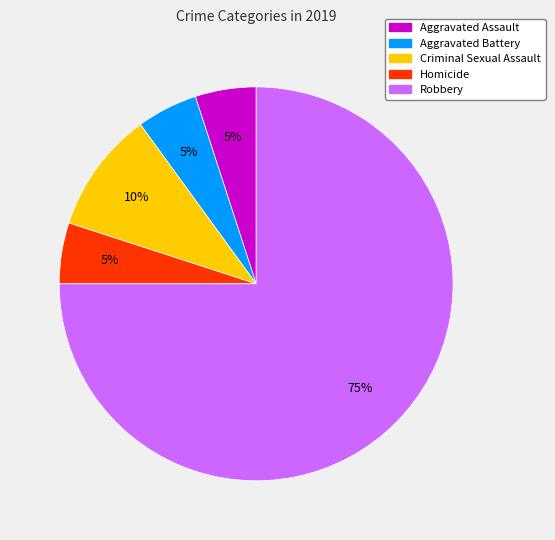

How many segments does this pie chart have?

5